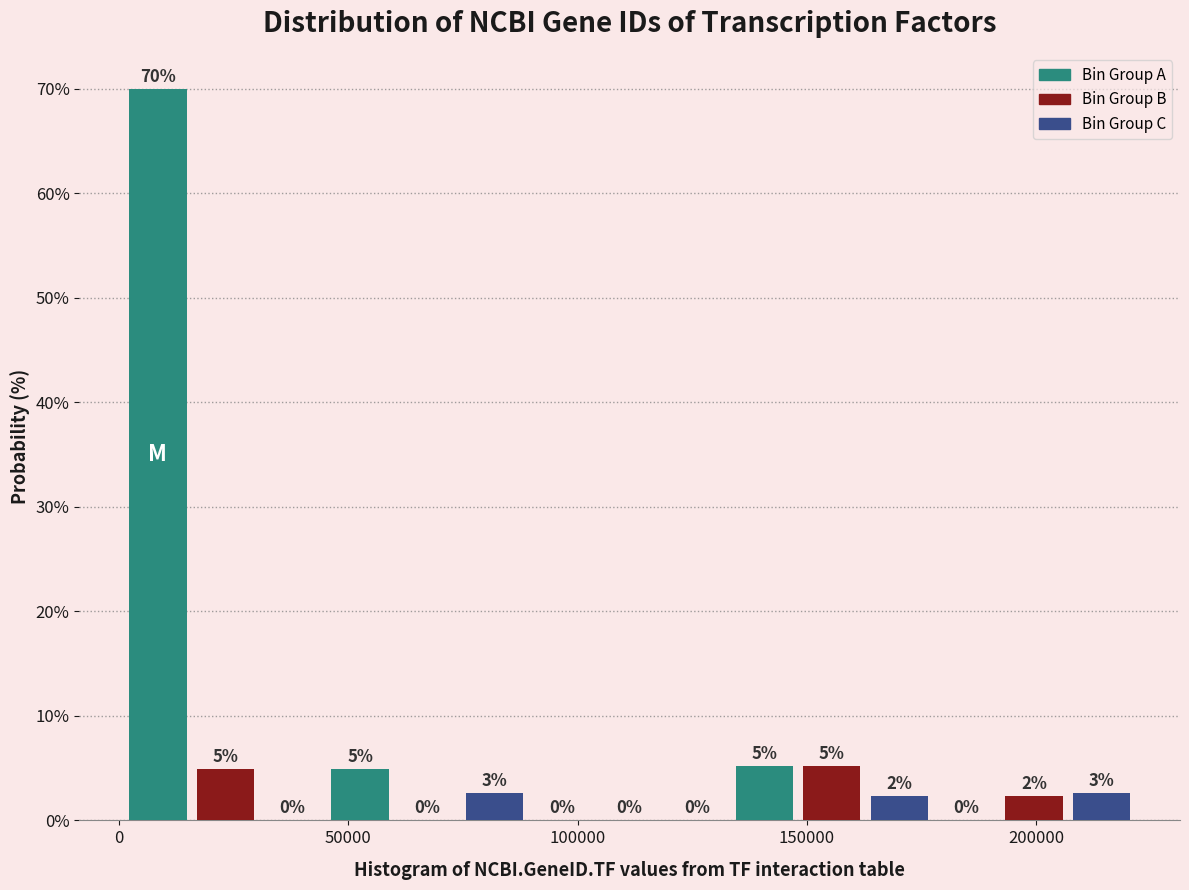

Read against the x-axis, roughly where is the centre of the tallest bar?

10000